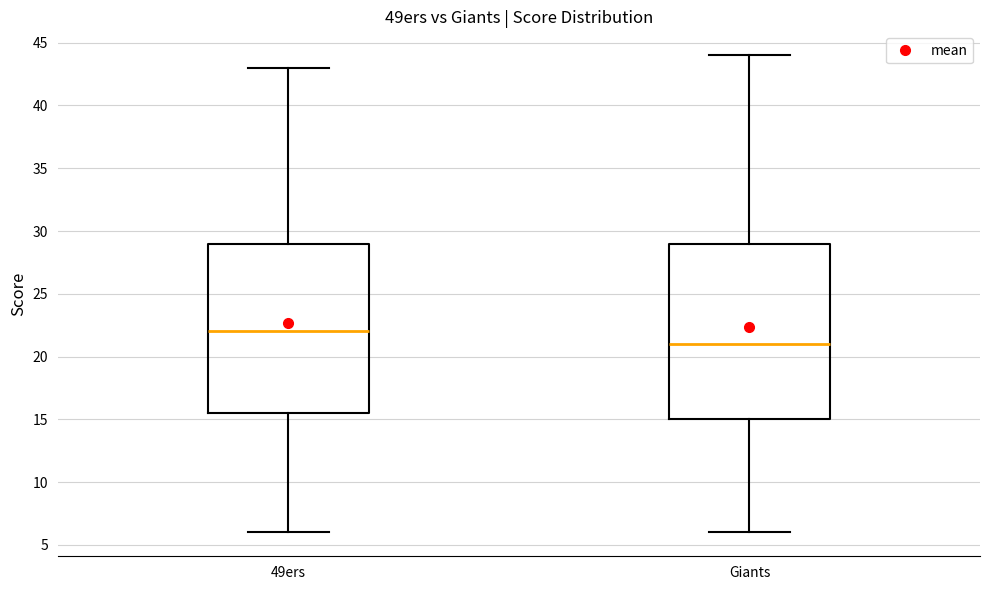

Where does the lower whisker of the box for 49ers end on the y-axis? The values are not printed on the chart, so give them approximately, as read against the axis.

6.0